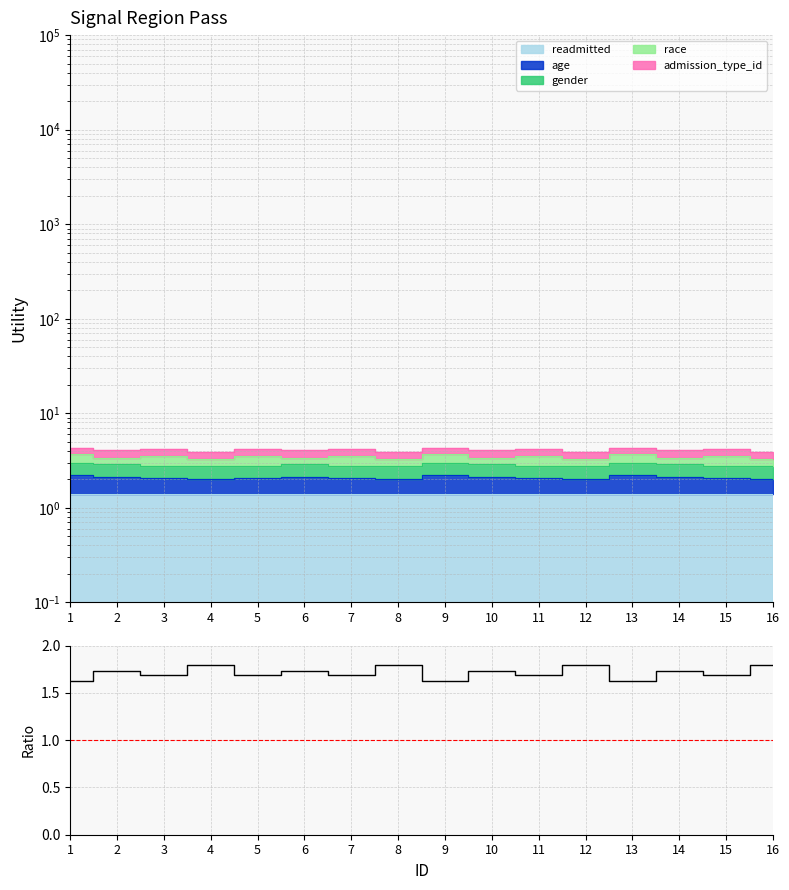

Approximately how many times larger is the value at 11 compared to 12?

0.9